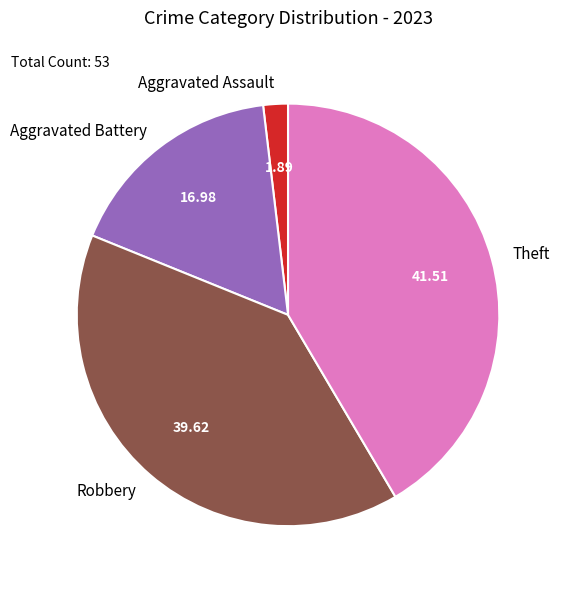

Do Theft and Aggravated Battery together represent more than half of the pie?

Yes